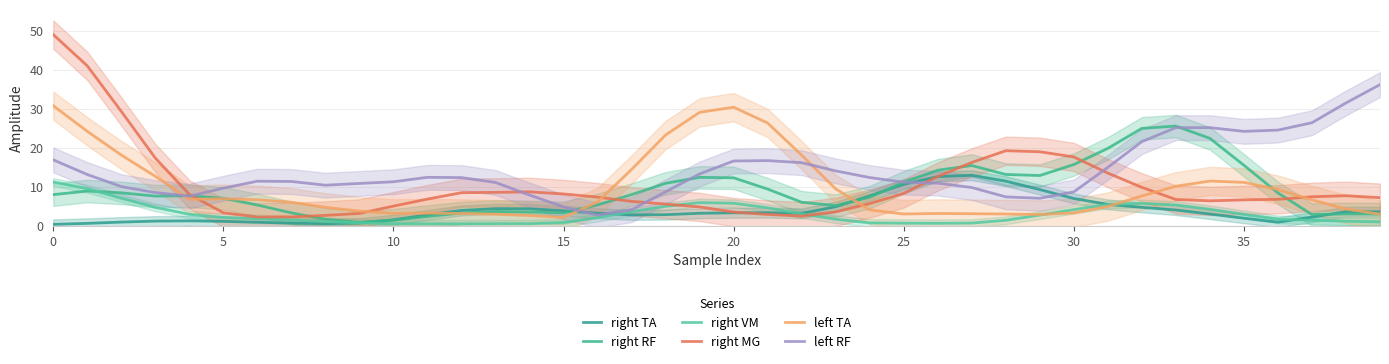

Which series has the widest spread of values?

right MG